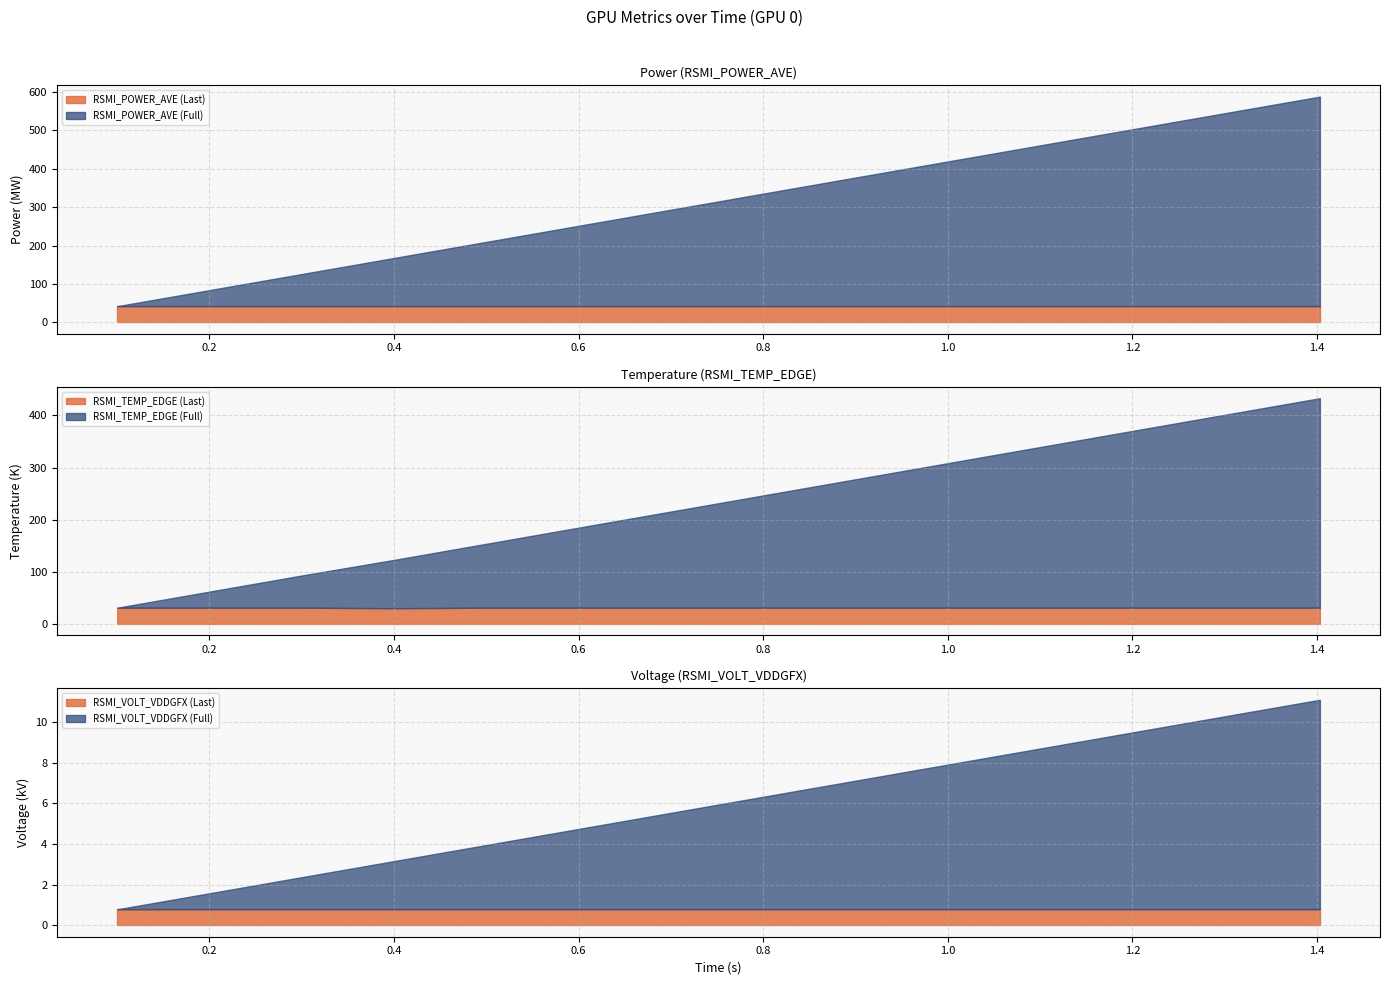

True or false: RSMI_TEMP_EDGE and RSMI_POWER_AVE intersect in this chart.

False